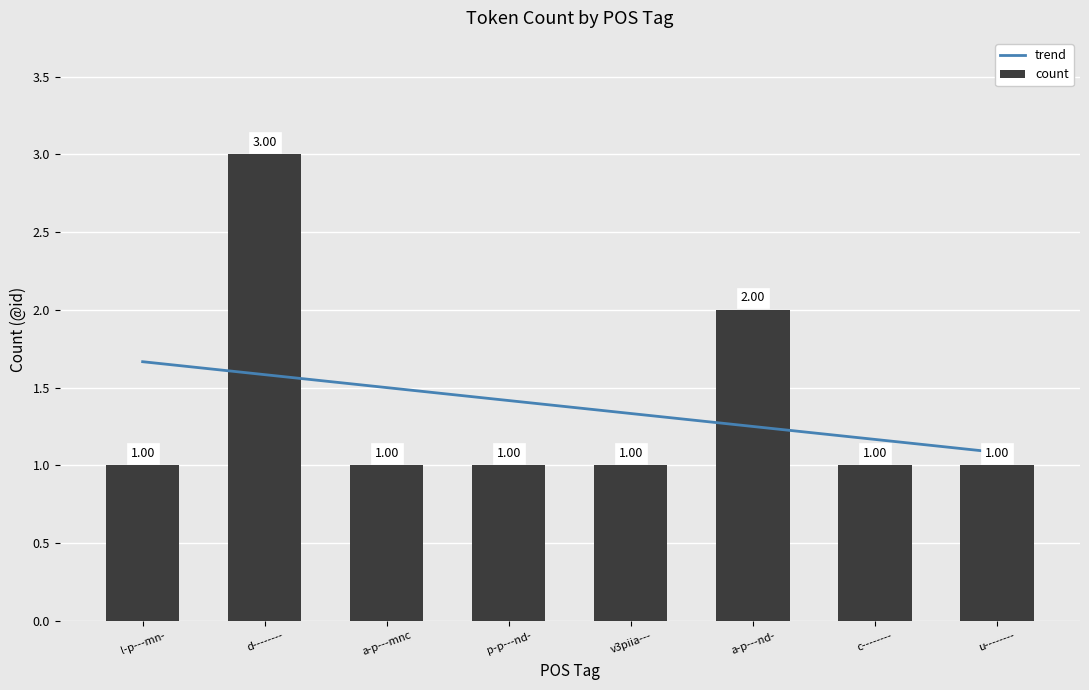

How many data points in count are above 1?

2